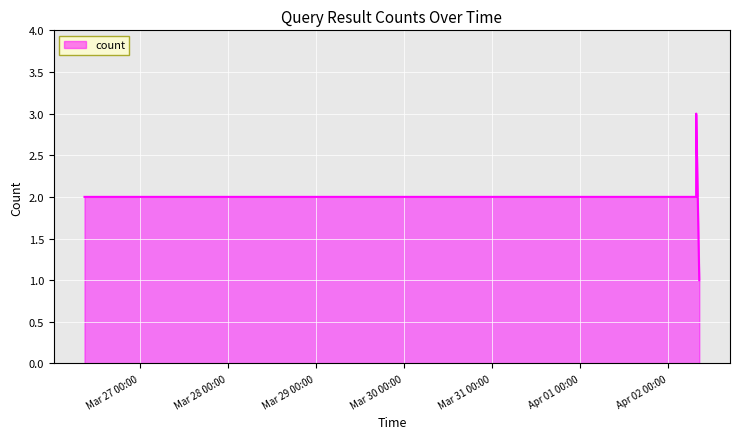

Reading right to left, transcribe all the data shown in this chart.

1	3	2	2